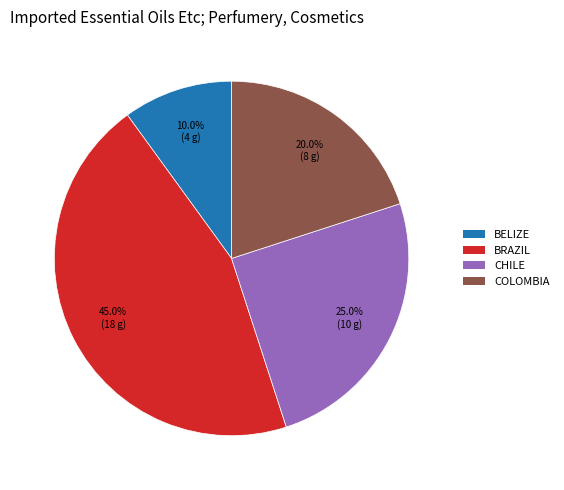

Is there a majority slice in this chart?

No